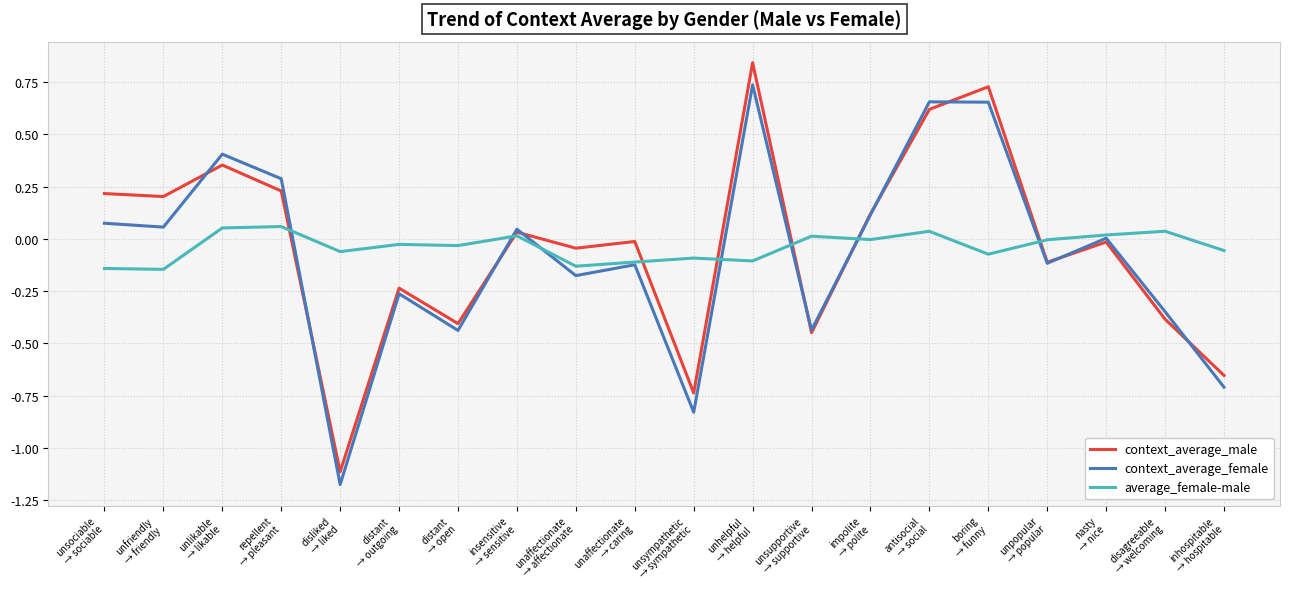

List the series in order of their peak value, lowest first.

average_female-male, context_average_female, context_average_male